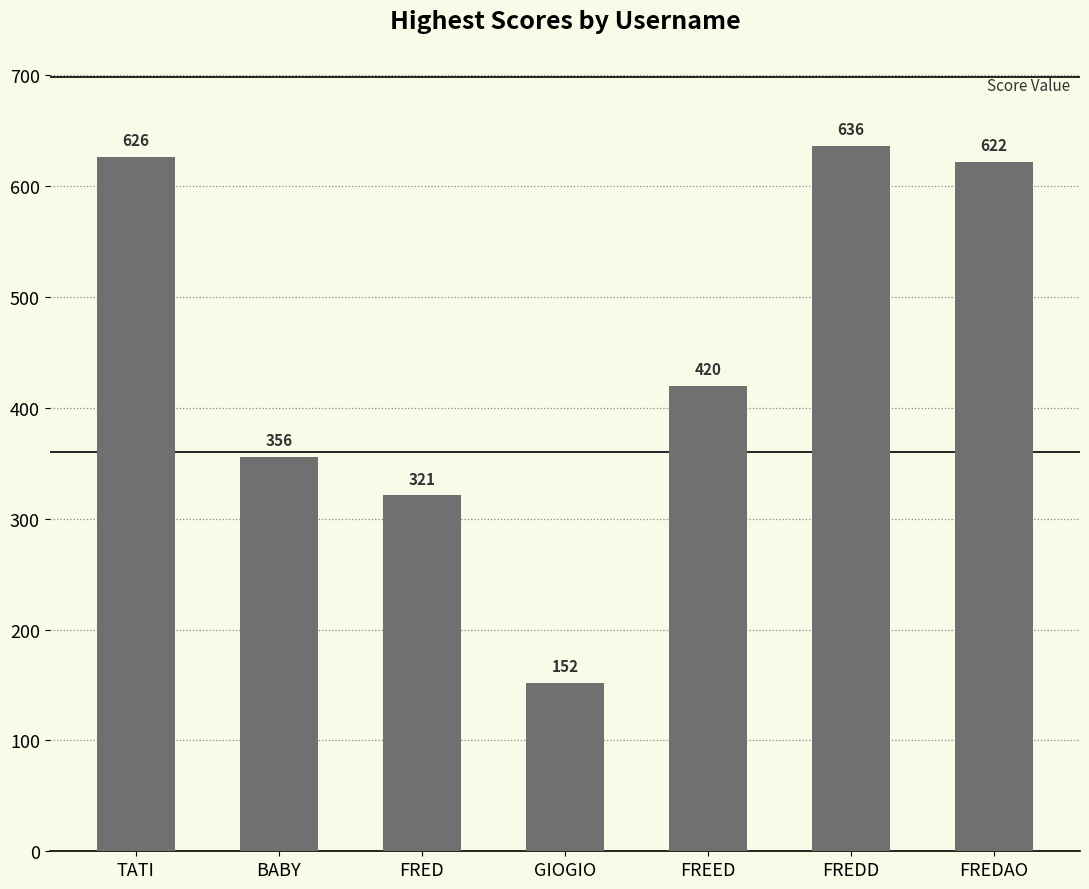

Rank the categories by value from highest to lowest.

FREDD, TATI, FREDAO, FREED, BABY, FRED, GIOGIO